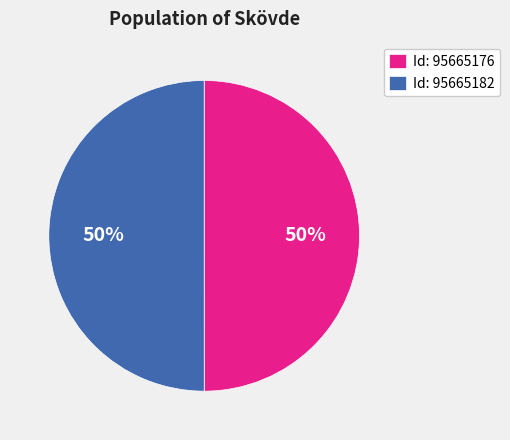

Count the number of slices in the pie.

2